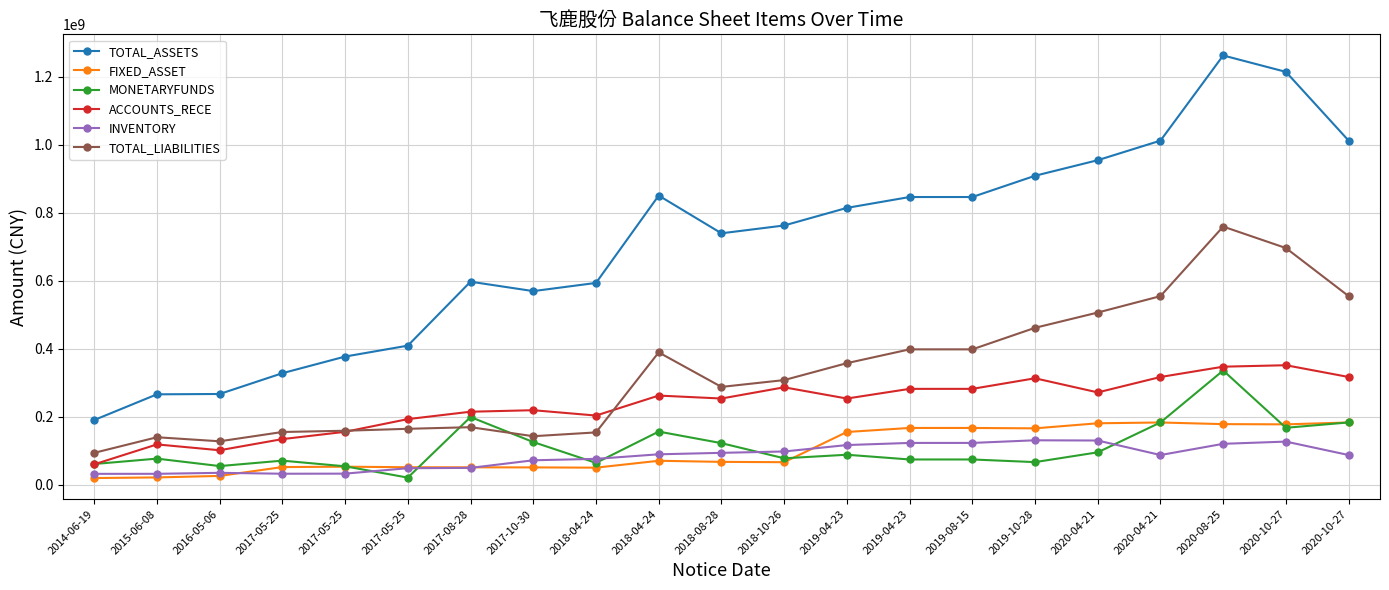

What is the label of the 11th point from the right?

2018-08-28